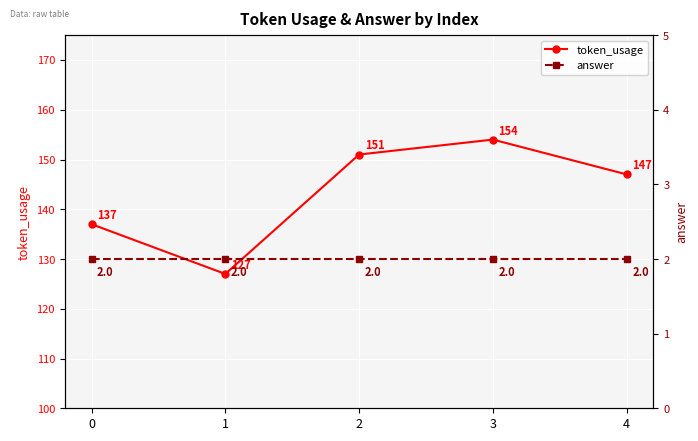

Is it true that answer equals 1 at 3?

False